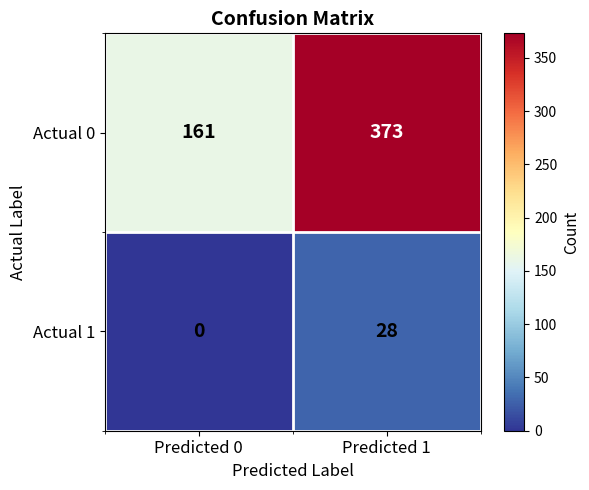

What value does the Actual 1 series have at Predicted 1, to the nearest 10?

30